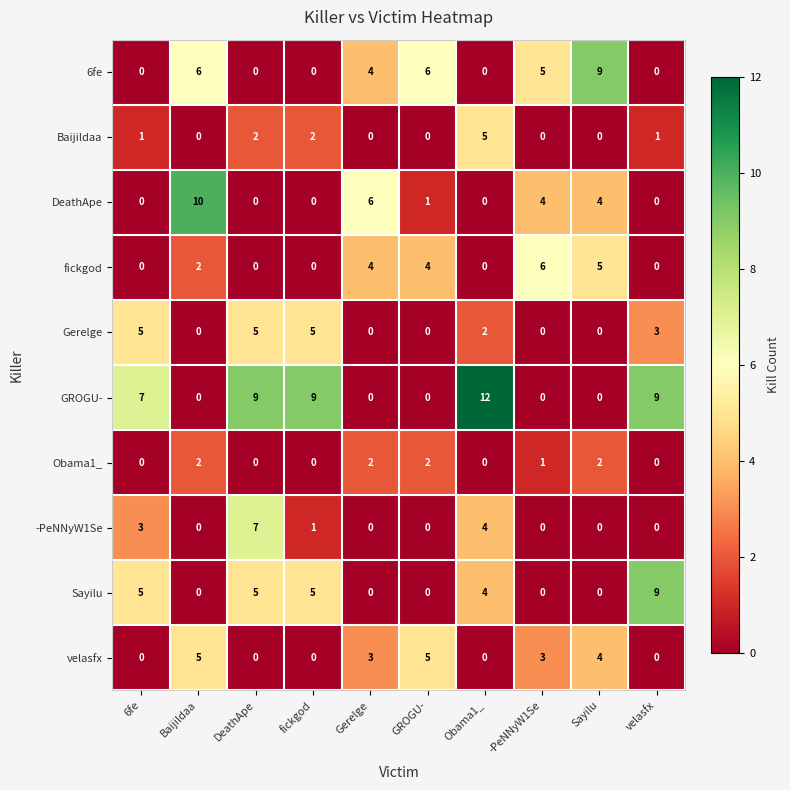

What is the maximum value for Sayilu?

9